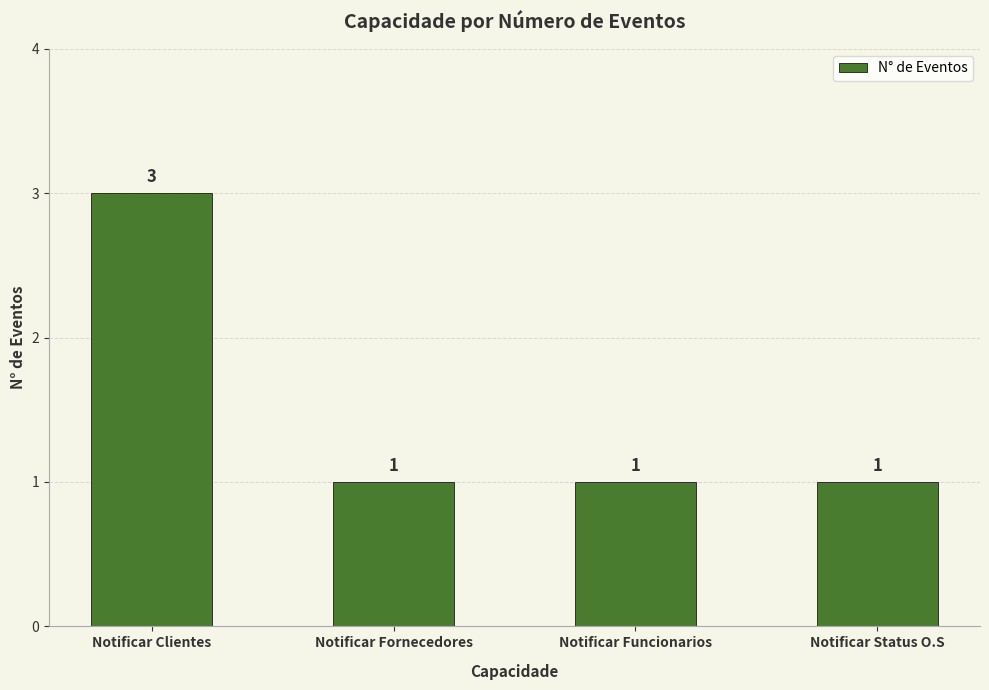

Reading right to left, list all the values displayed in this chart.

1	1	1	3